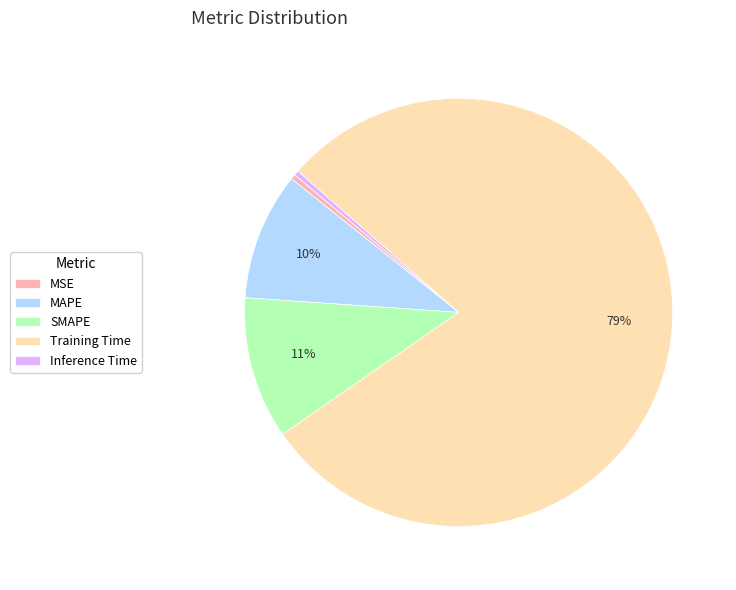

Which category has the biggest portion of the pie?

Training Time